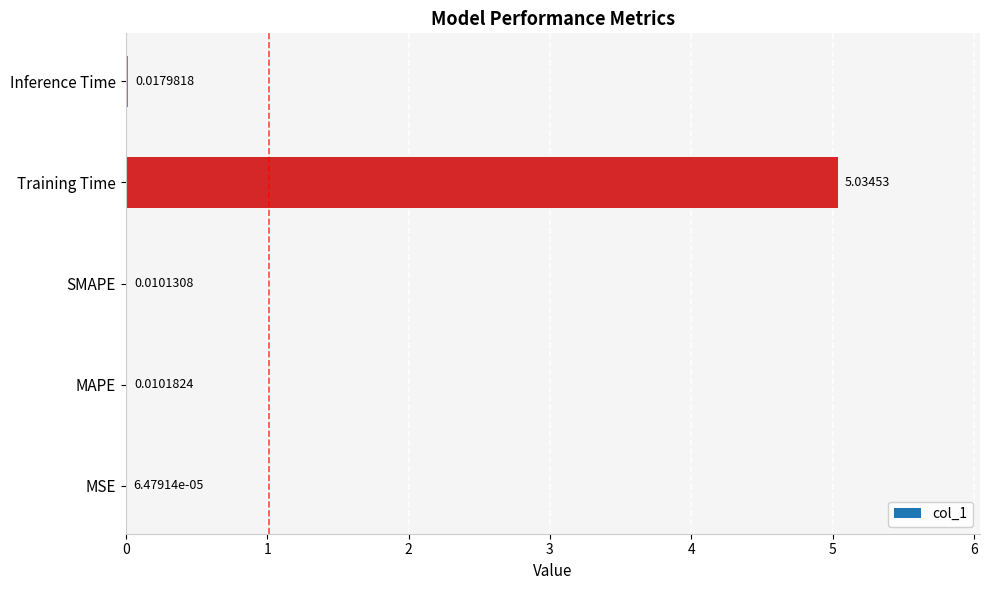

What is the change in value from MAPE to Training Time?

+5.0